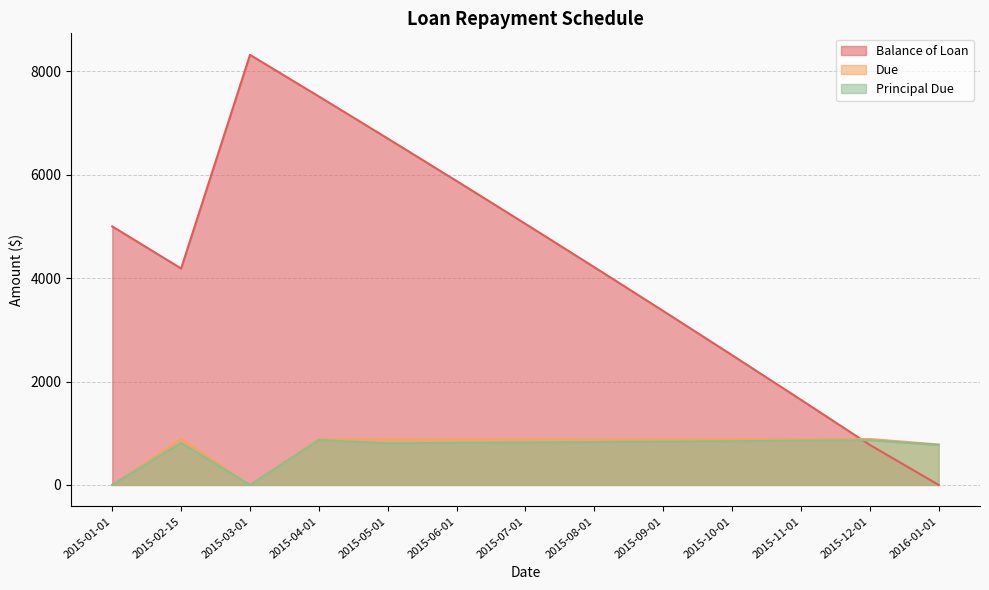

Which series ends up on top after the final intersection of Principal Due and Balance of Loan?

Principal Due